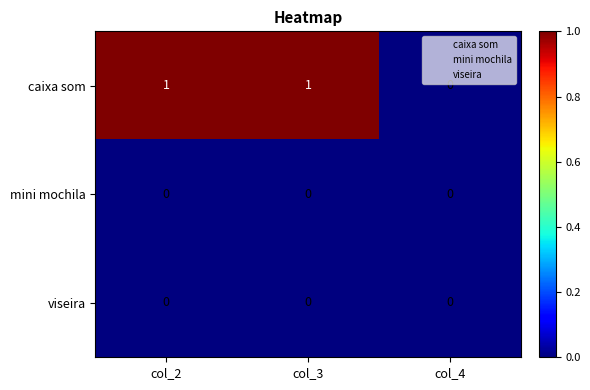

Reading left to right, extract all data points from this chart.

caixa som: 1	1	0
mini mochila: 0	0	0
viseira: 0	0	0